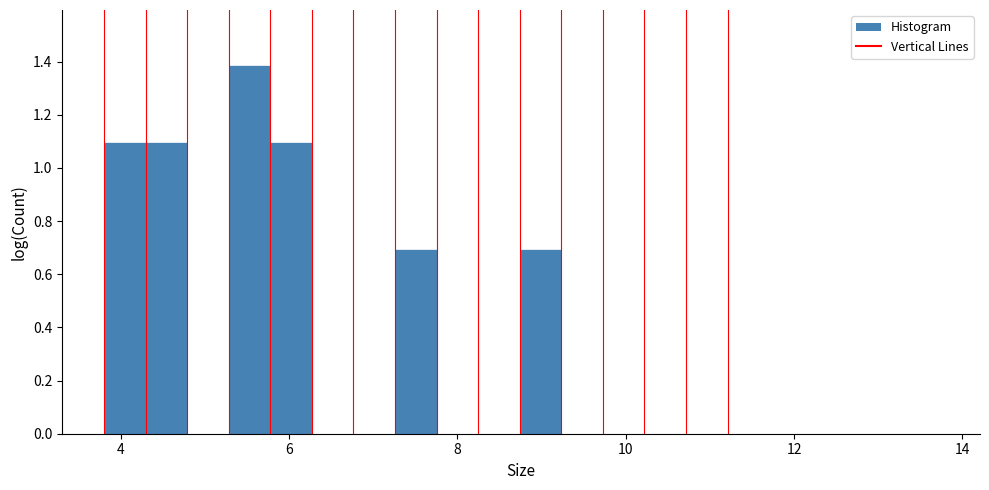

Around what value on the x-axis is the tallest bar? Give the approximate position of its centre, as read against the axis.

5.6